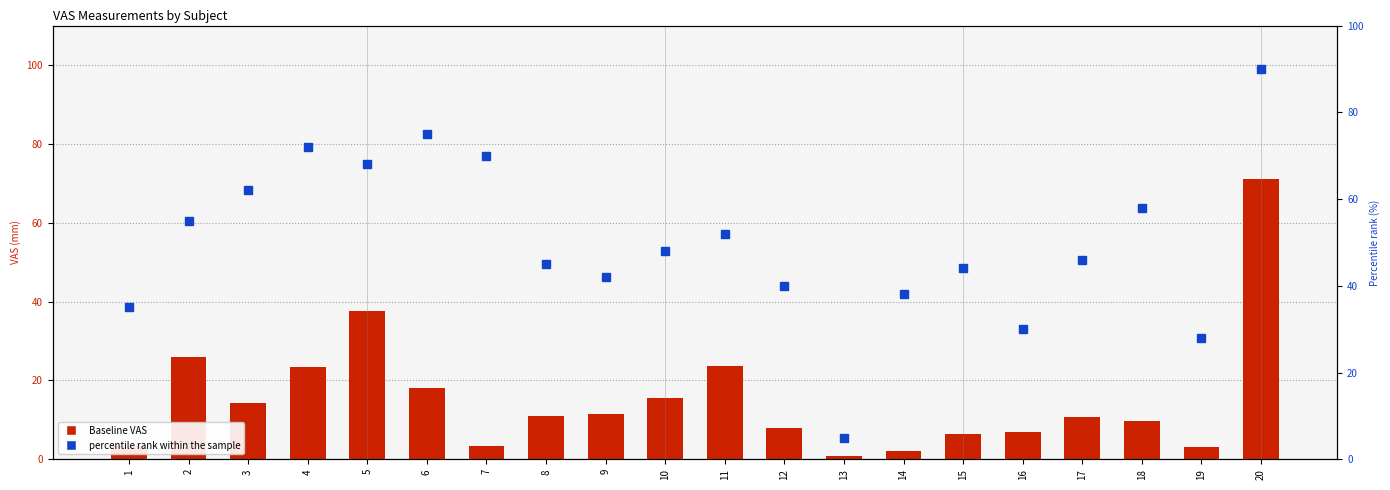

What is the maximum value for percentile rank within the sample?

90.0